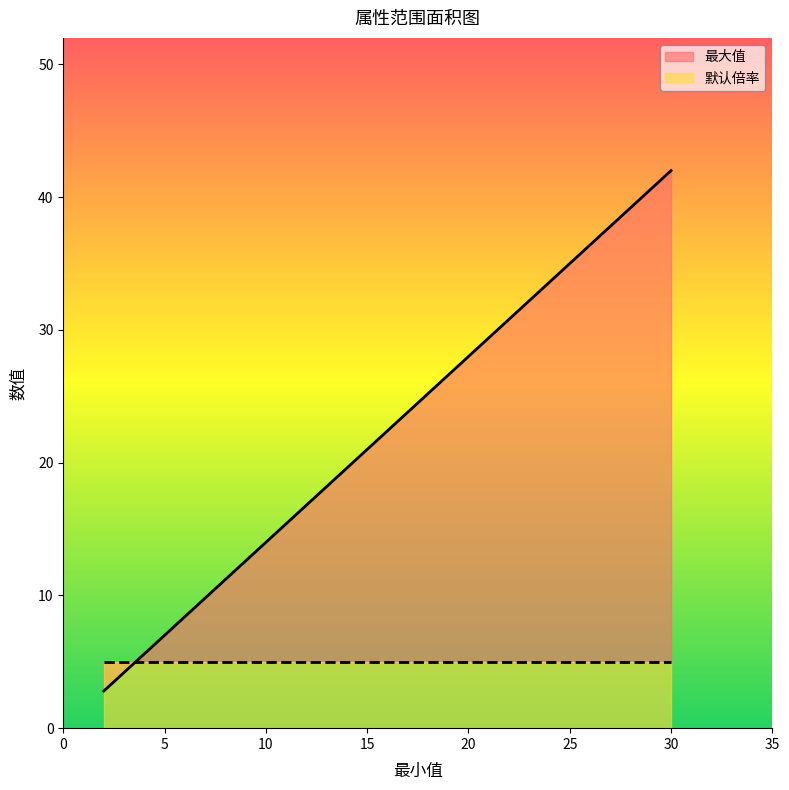

What is the approximate value of 最大值 at 8?

11.2